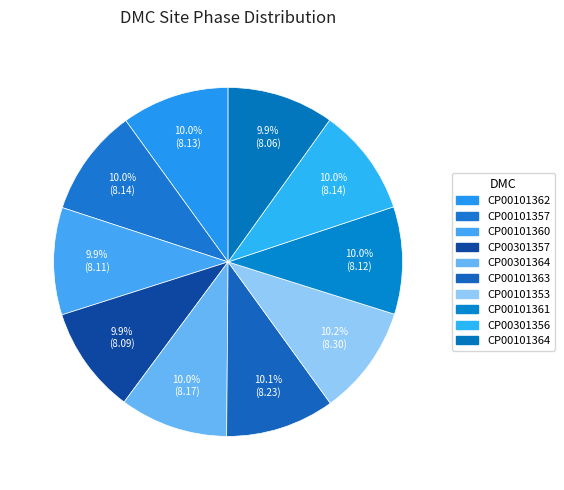

Count the number of slices in the pie.

10